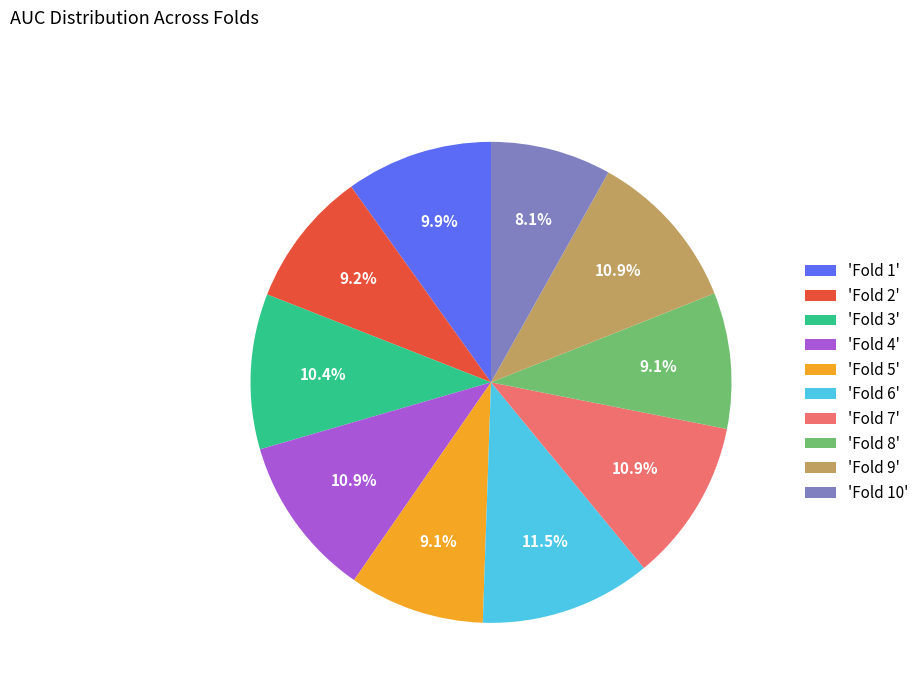

Between 'Fold 8' and 'Fold 7', which is larger?

'Fold 7'